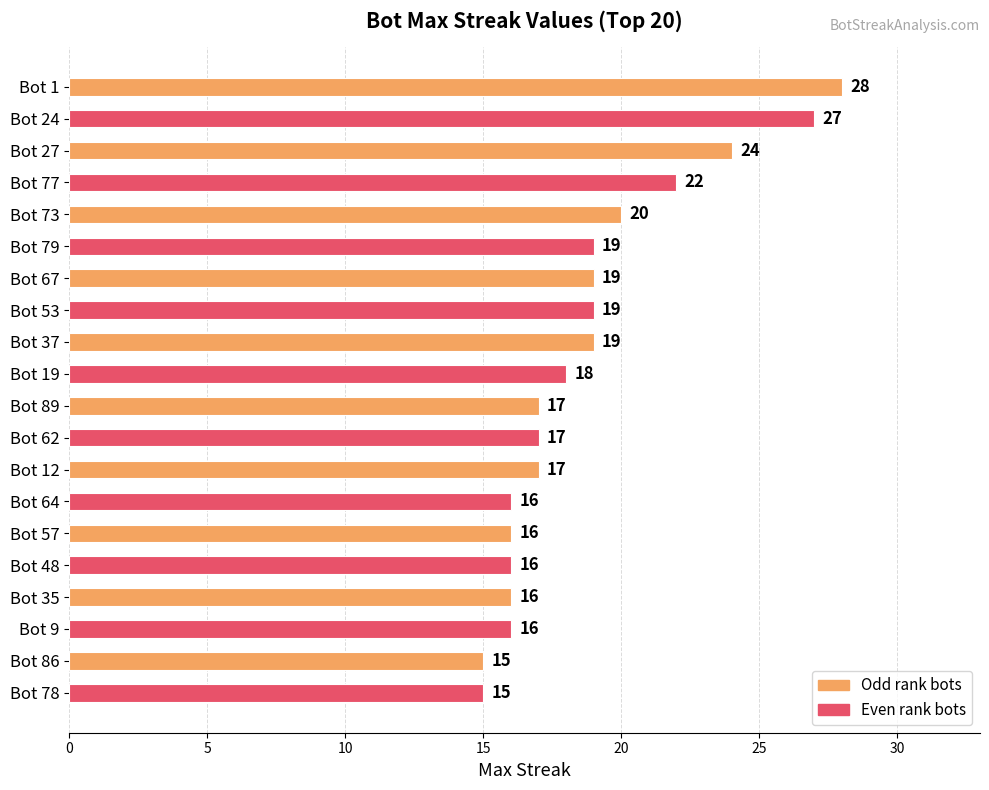

What is the difference between the second highest and minimum values?

12